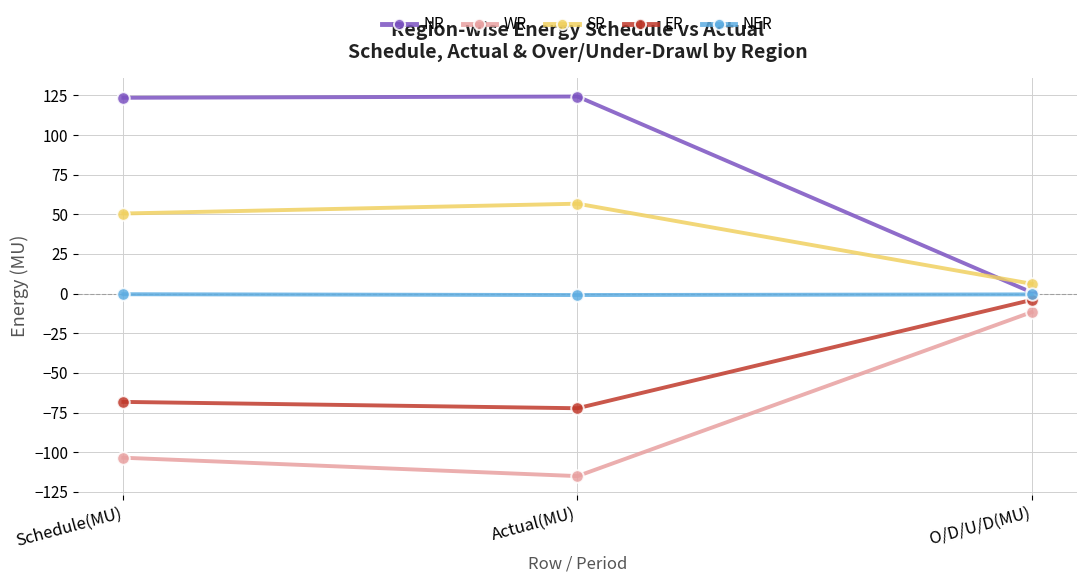

What position from the left is Schedule(MU)?

1